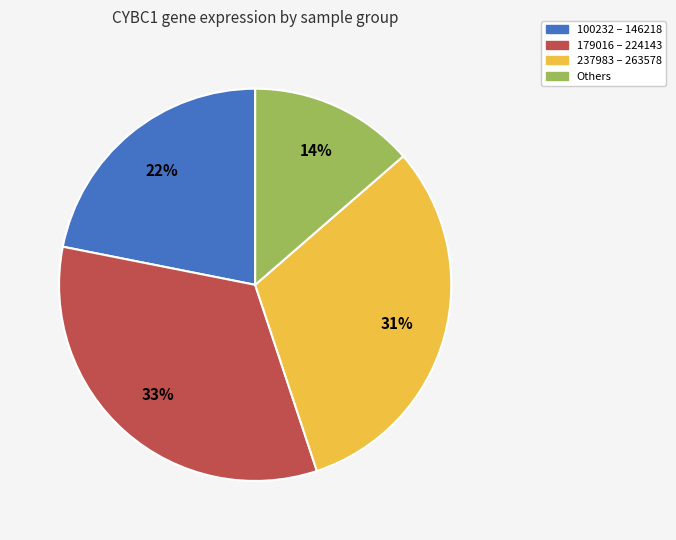

To the nearest percent, what is the combined percentage of 237983 – 263578 and Others?

45%